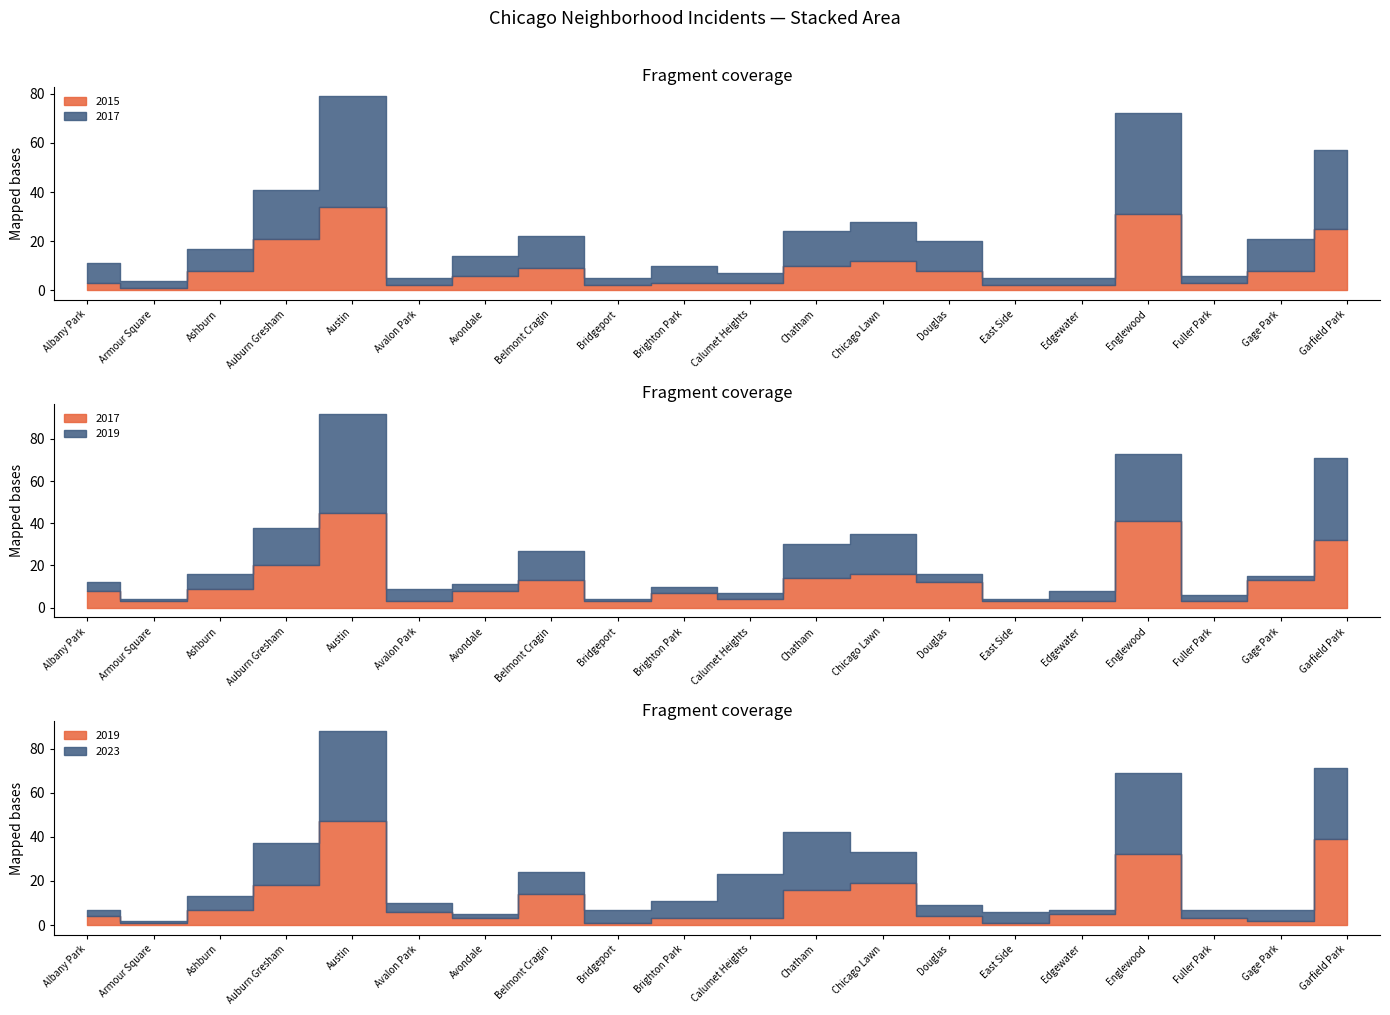

What is the minimum value for 2017?

3